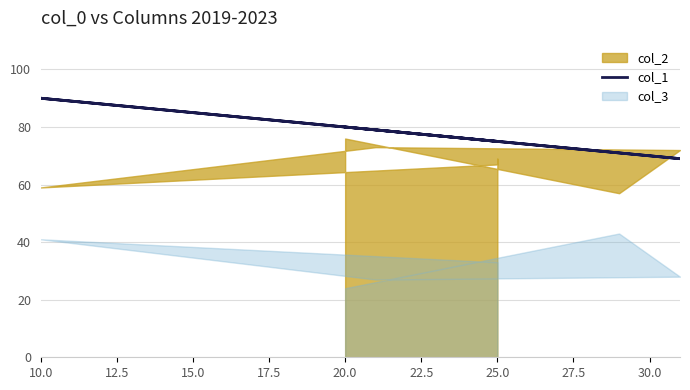

What is the average value?

77